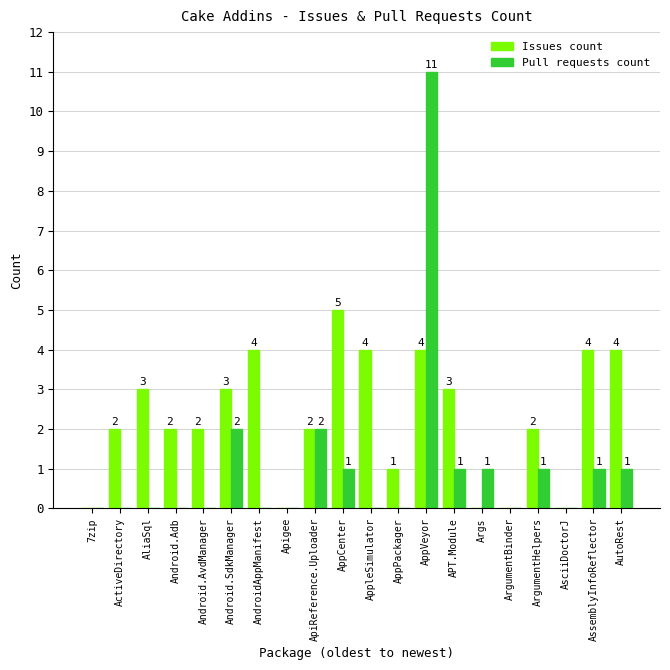

What is the spread (max minus min) of values at Android.SdkManager?

1